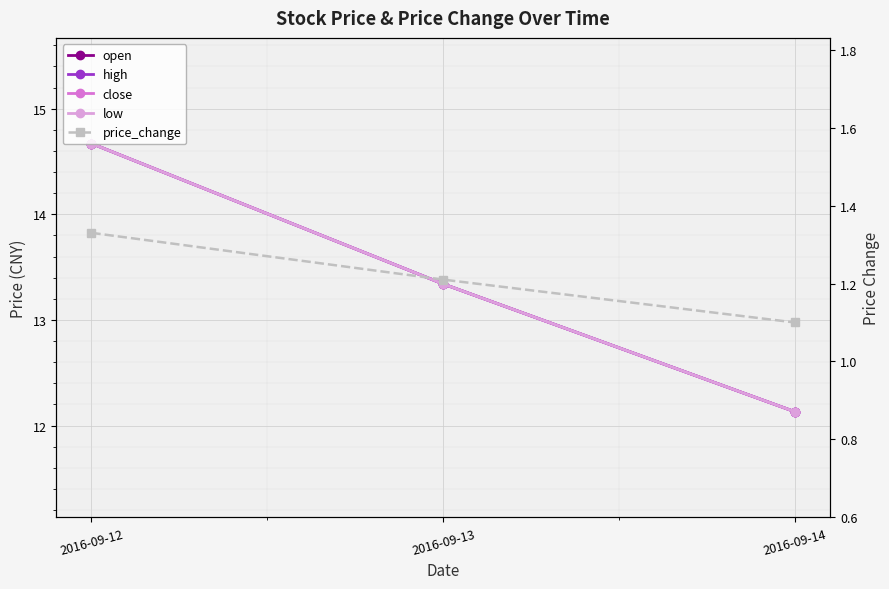

Reading right to left, transcribe all the data shown in this chart.

open: 2016-09-14=12.1	2016-09-13=13.3	2016-09-12=14.7
high: 2016-09-14=12.1	2016-09-13=13.3	2016-09-12=14.7
close: 2016-09-14=12.1	2016-09-13=13.3	2016-09-12=14.7
low: 2016-09-14=12.1	2016-09-13=13.3	2016-09-12=14.7
price_change: 2016-09-14=1.1	2016-09-13=1.2	2016-09-12=1.3